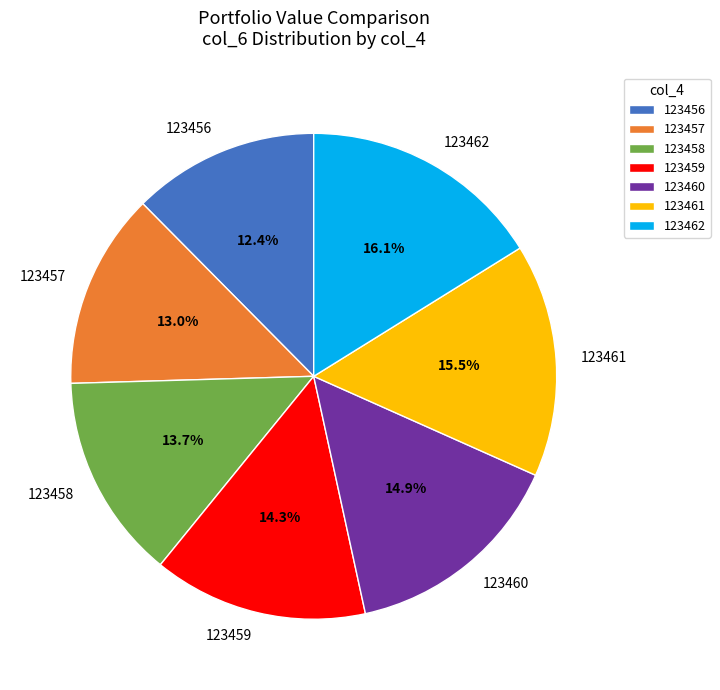

Is it true that 123456 is 4% of the pie?

False